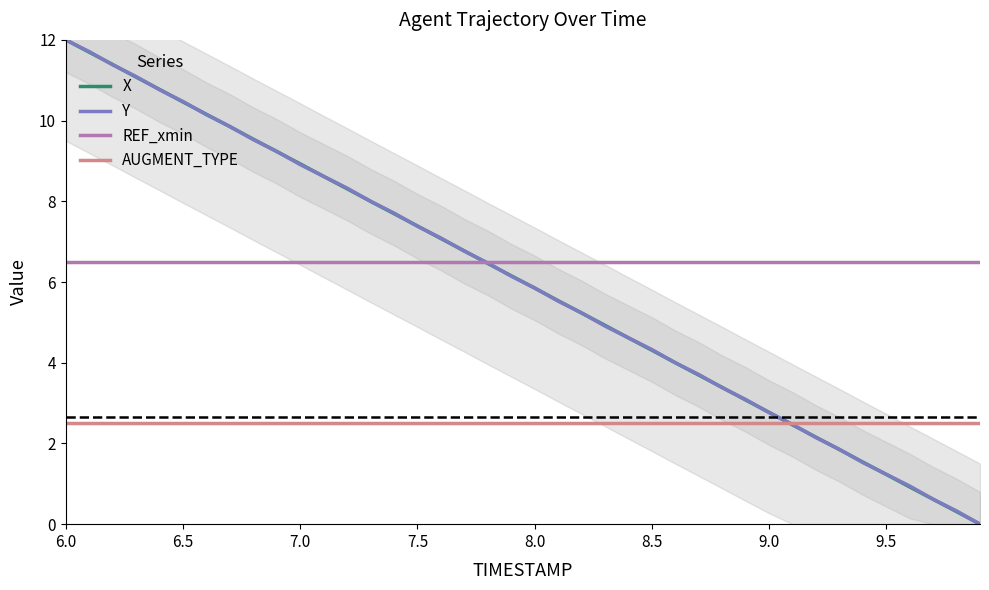

True or false: Y has a value of 3.9 at 8.0.

False